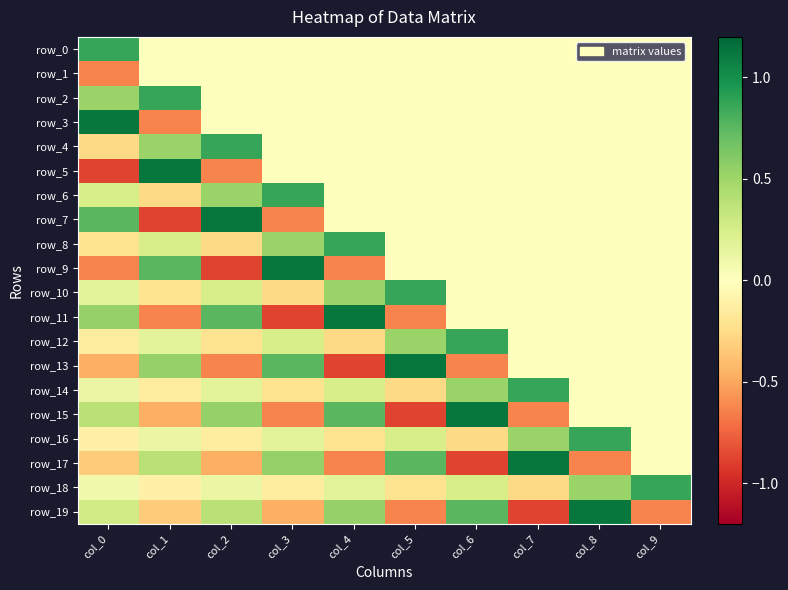

Rank the categories by row_14 value from lowest to highest.

col_5, col_3, col_1, col_8, col_9, col_0, col_2, col_4, col_6, col_7